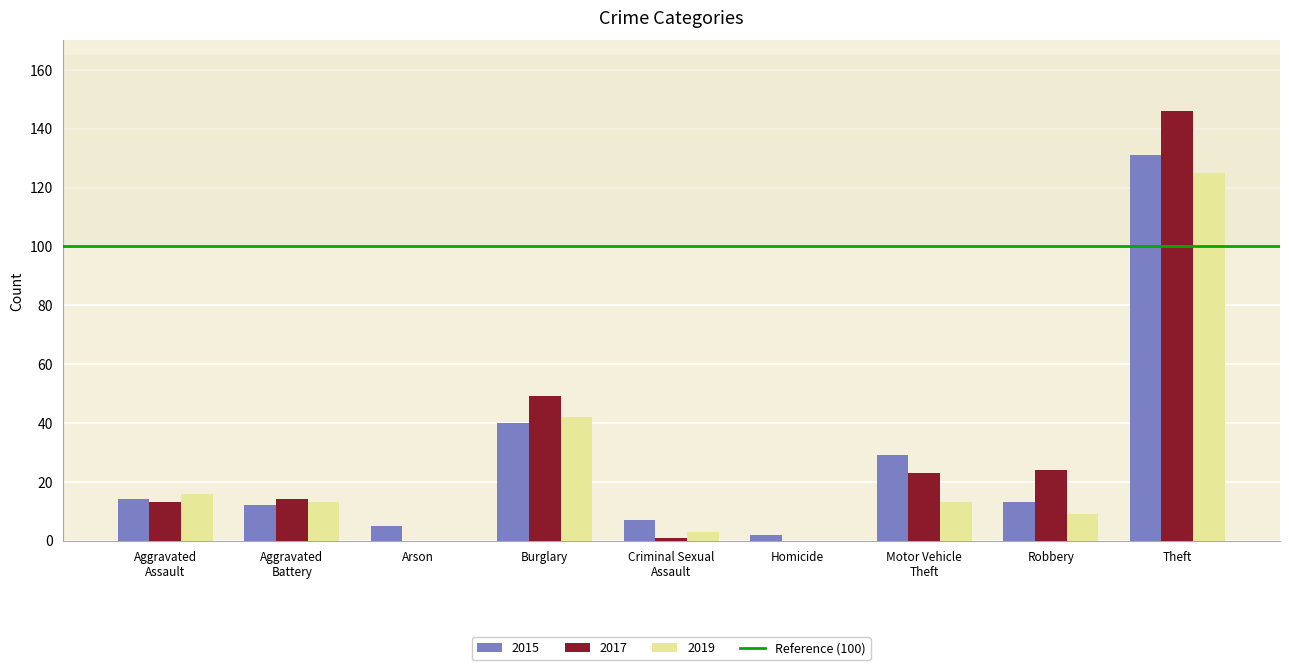

What is the spread (max minus min) of values at Theft?

21